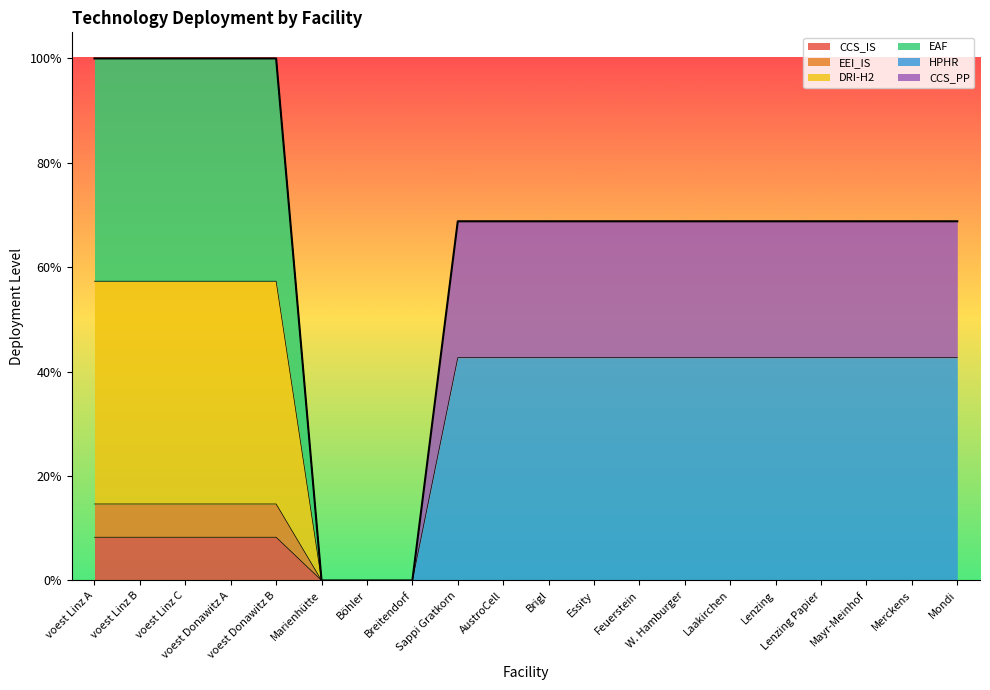

True or false: CCS_IS and EEI_IS cross at least once.

False